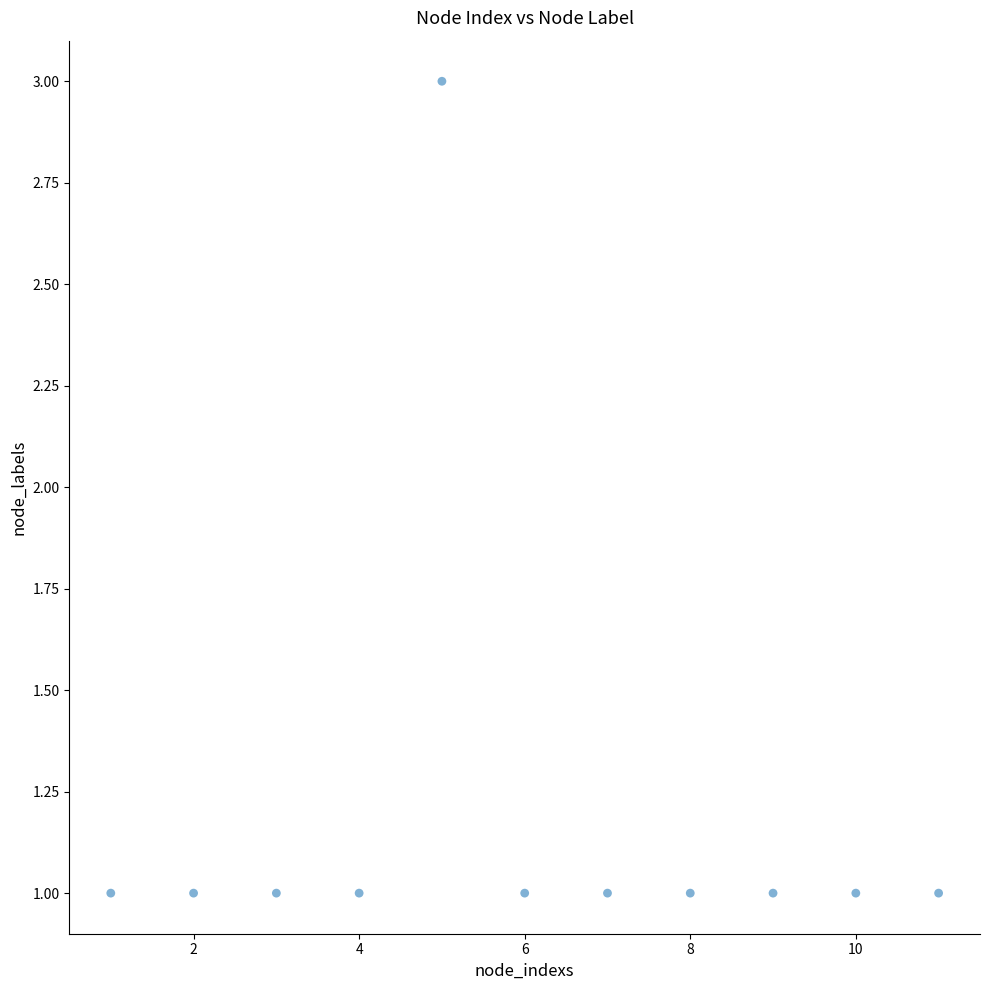

What is the average X value?

6